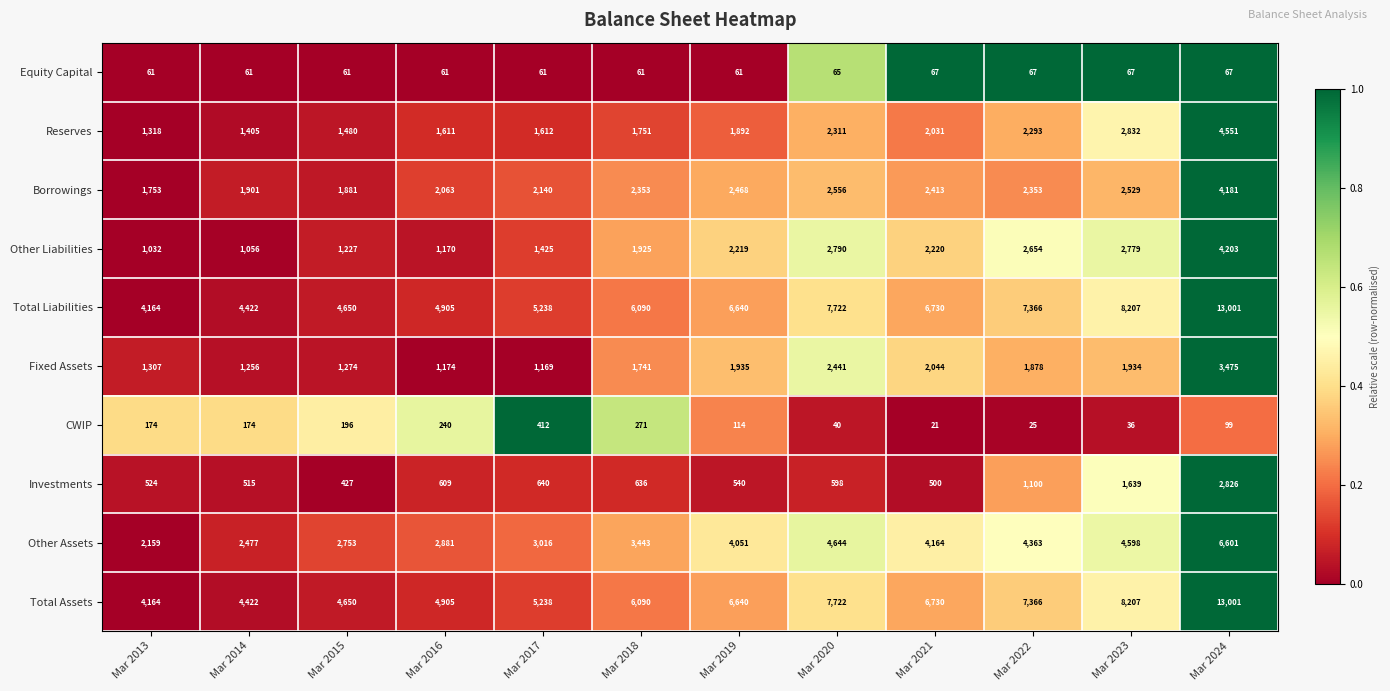

What is the maximum value shown in the chart?

13001